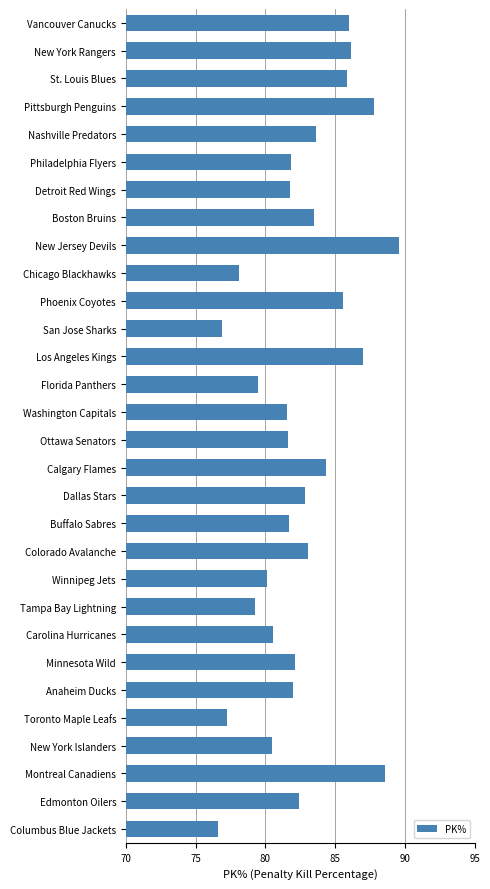

What is the average value?

82.6